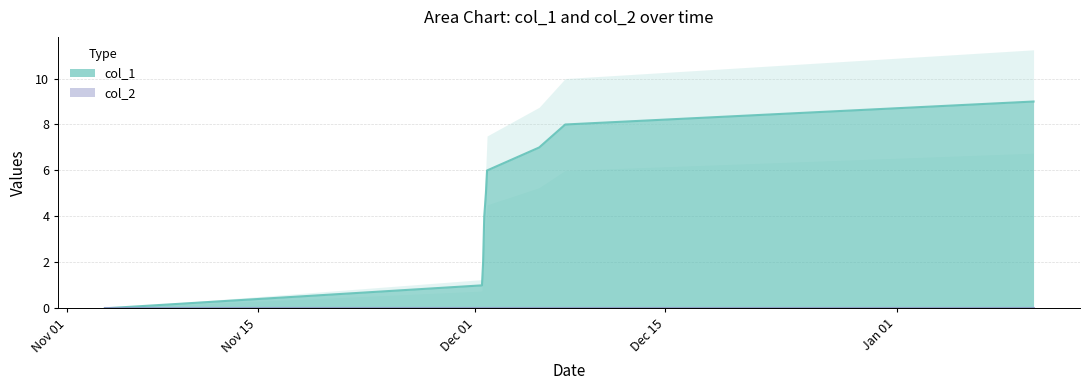

How many positive values are there?

9